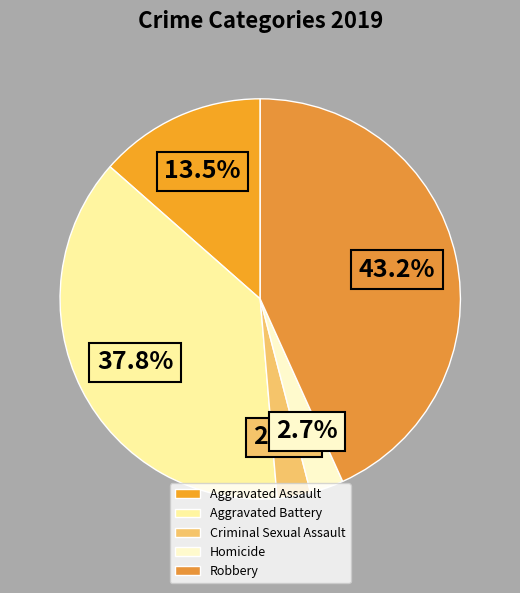

Does any single category account for the majority?

No